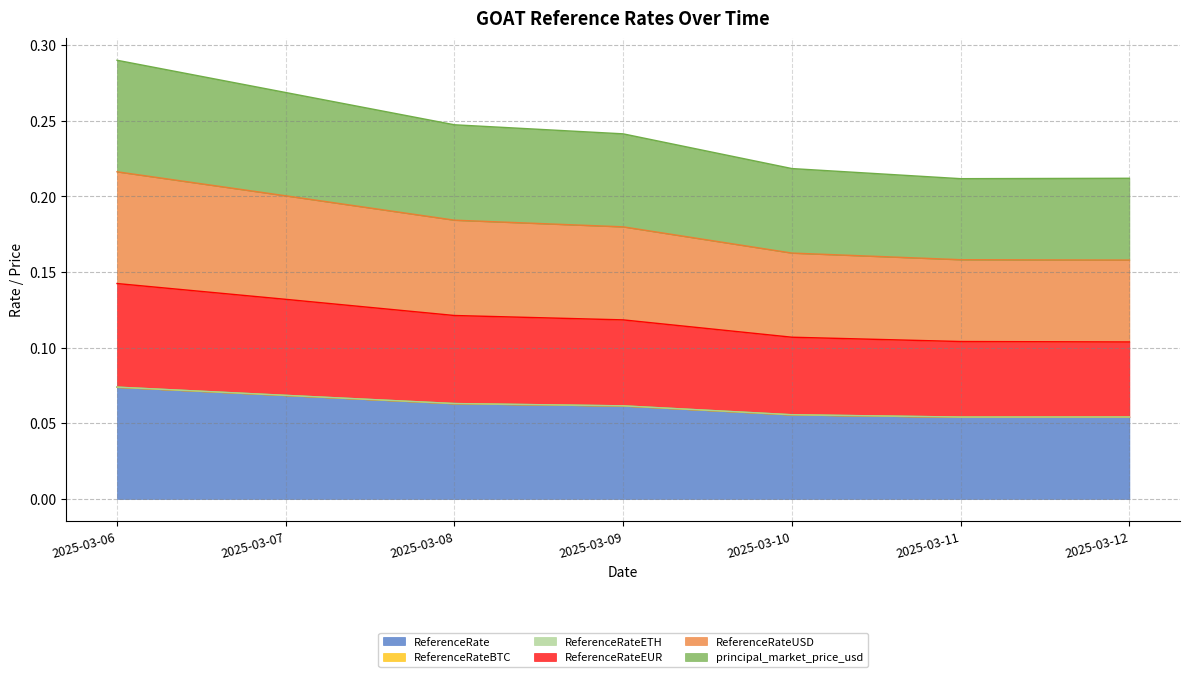

Does the chart have visible grid lines?

Yes